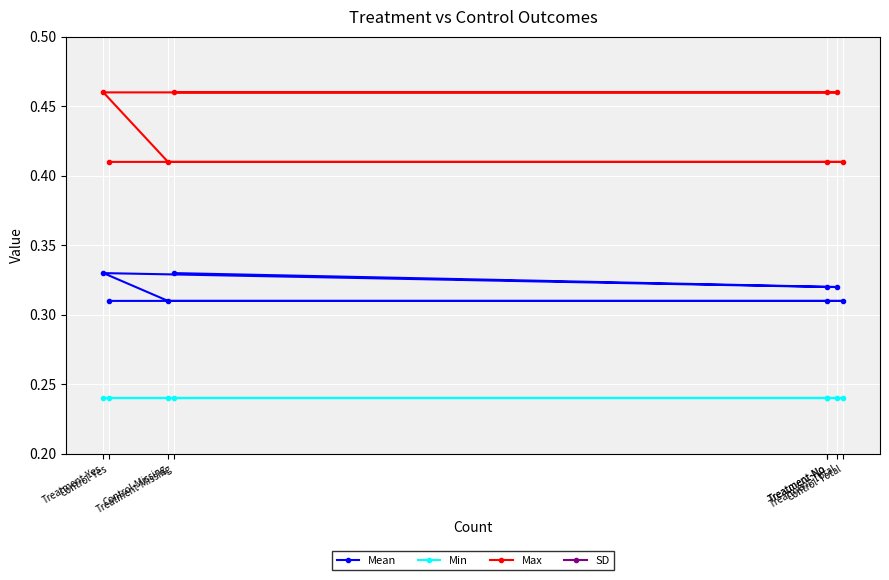

True or false: SD has more than 2 interior local peaks.

False